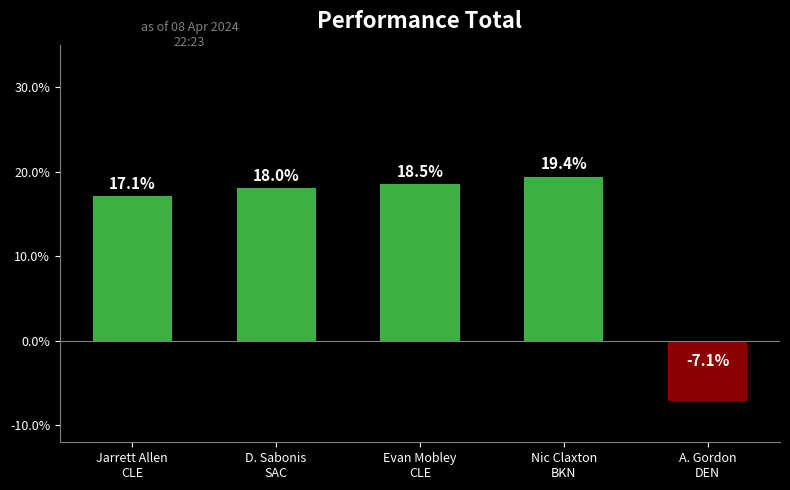

Which label corresponds to the largest value in the chart?

Nic Claxton
BKN